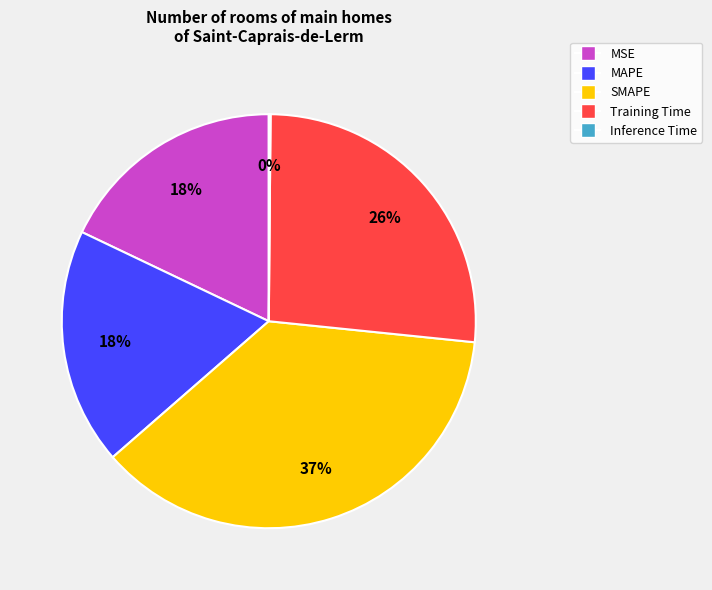

Do MAPE and MSE together represent more than half of the pie?

No